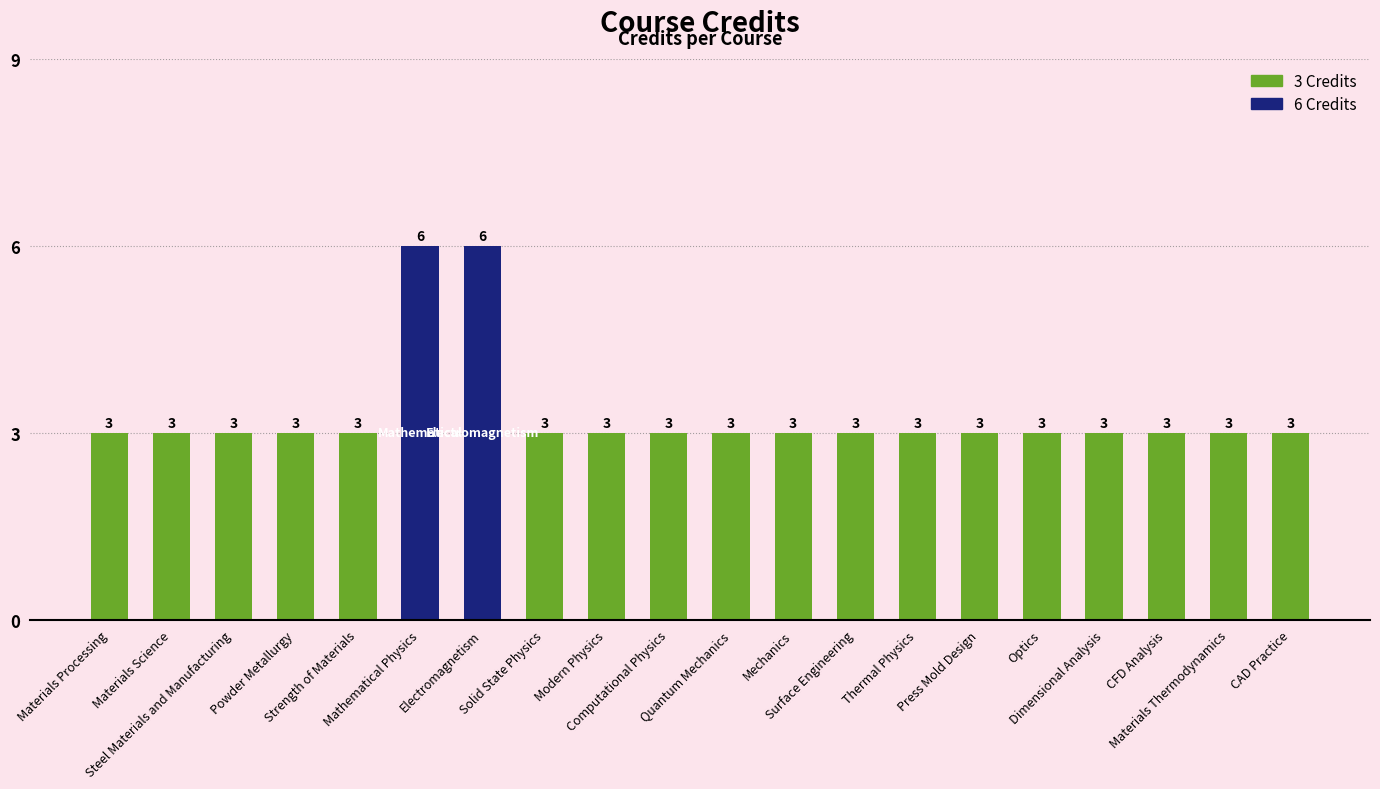

What is the greatest value displayed?

6